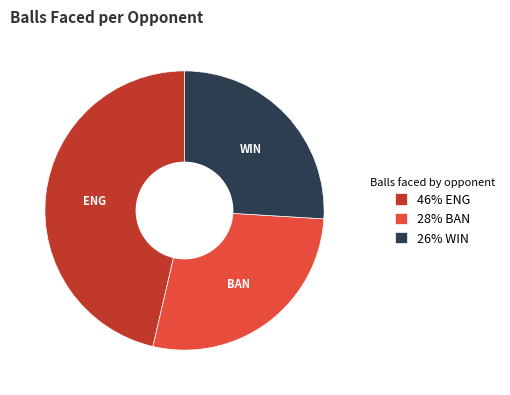

Rank the categories by value from highest to lowest.

ENG, BAN, WIN